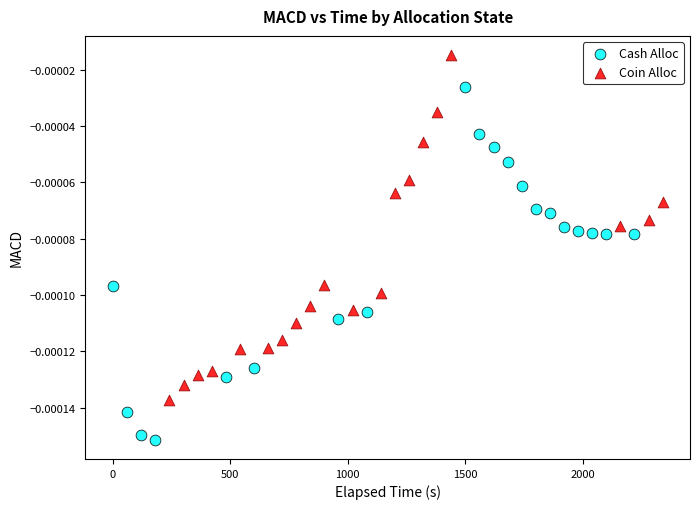

Which series has the largest Y range (max minus min)?

Cash Alloc